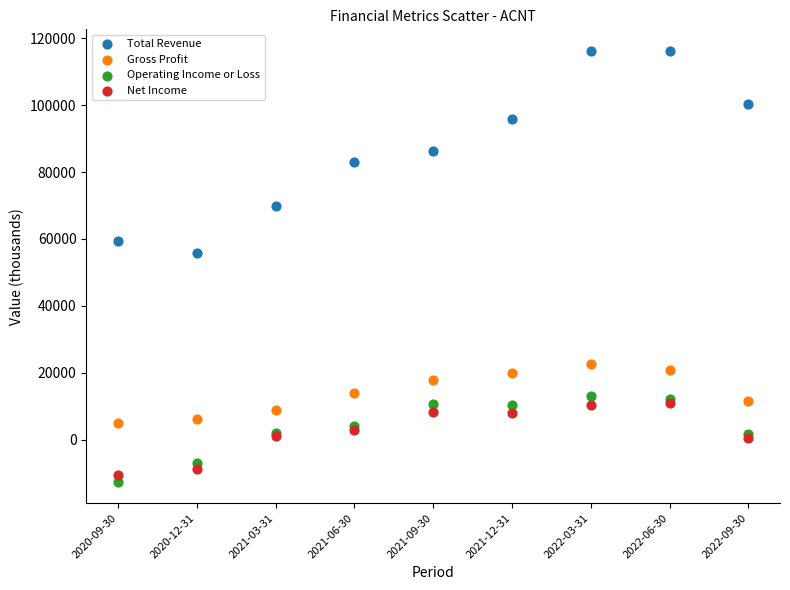

What are all the series names shown in the legend?

Total Revenue, Gross Profit, Operating Income or Loss, Net Income